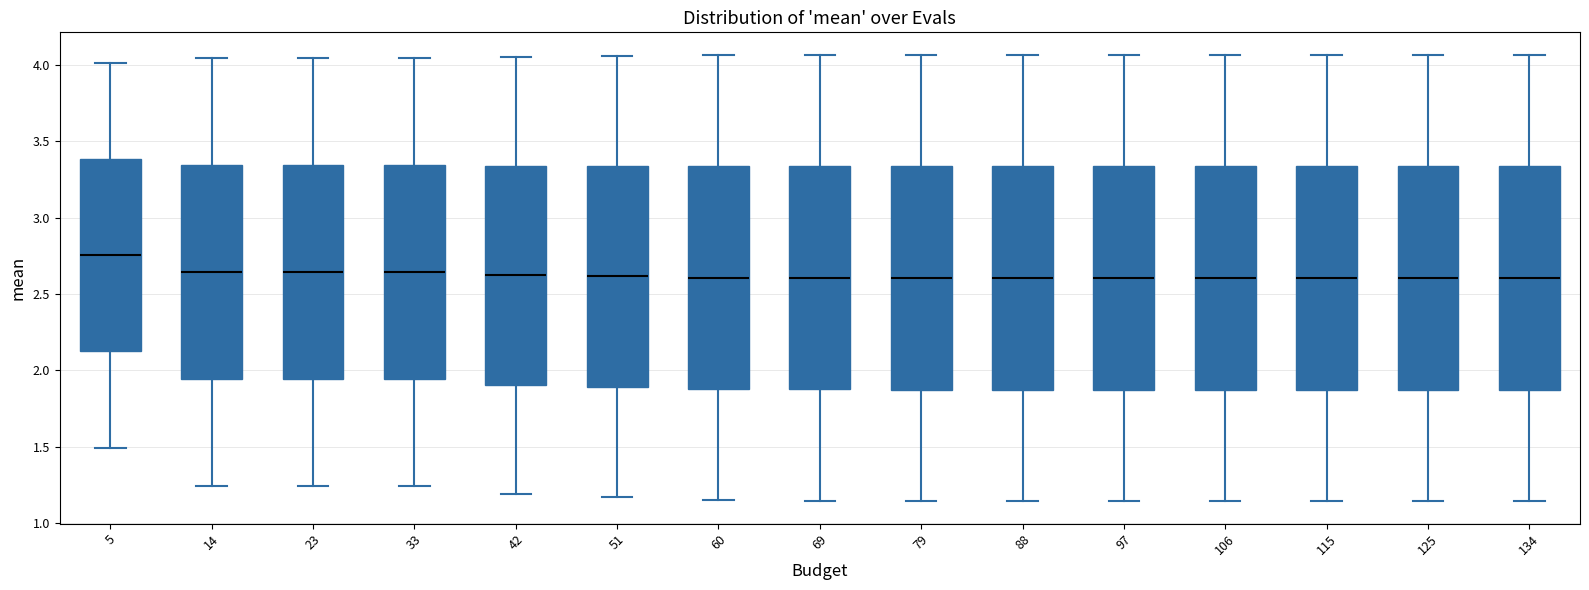

Reading left to right, transcribe this box plot: for each box, give where its median line is, the range the box spans, and where its two whiskers end, as read against the y-axis. The values are not printed on the chart, so give them approximately, as read against the axis.

5: median 2.75, box 2.10 to 3.40, whiskers 1.50 to 4.00
14: median 2.65, box 1.95 to 3.35, whiskers 1.25 to 4.05
23: median 2.65, box 1.95 to 3.35, whiskers 1.25 to 4.05
33: median 2.65, box 1.95 to 3.35, whiskers 1.25 to 4.05
42: median 2.60, box 1.90 to 3.35, whiskers 1.20 to 4.05
51: median 2.60, box 1.90 to 3.35, whiskers 1.15 to 4.05
60: median 2.60, box 1.90 to 3.35, whiskers 1.15 to 4.05
69: median 2.60, box 1.90 to 3.35, whiskers 1.15 to 4.05
79: median 2.60, box 1.85 to 3.35, whiskers 1.15 to 4.05
88: median 2.60, box 1.85 to 3.35, whiskers 1.15 to 4.05
97: median 2.60, box 1.85 to 3.35, whiskers 1.15 to 4.05
106: median 2.60, box 1.85 to 3.35, whiskers 1.15 to 4.05
115: median 2.60, box 1.85 to 3.35, whiskers 1.15 to 4.05
125: median 2.60, box 1.85 to 3.35, whiskers 1.15 to 4.05
134: median 2.60, box 1.85 to 3.35, whiskers 1.15 to 4.05